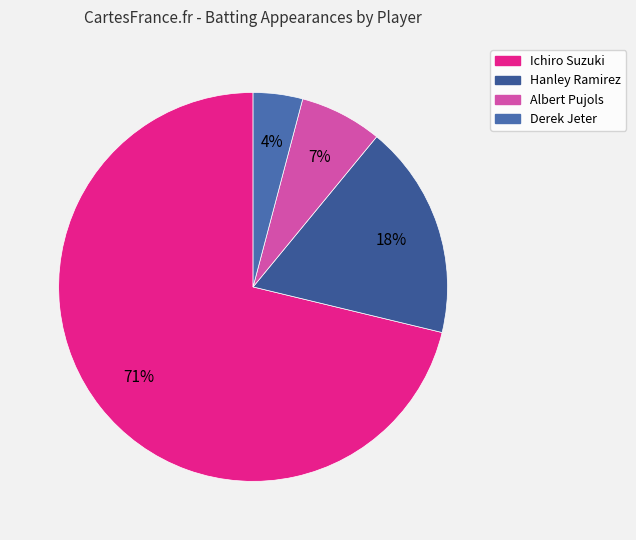

What is the majority slice?

Ichiro Suzuki